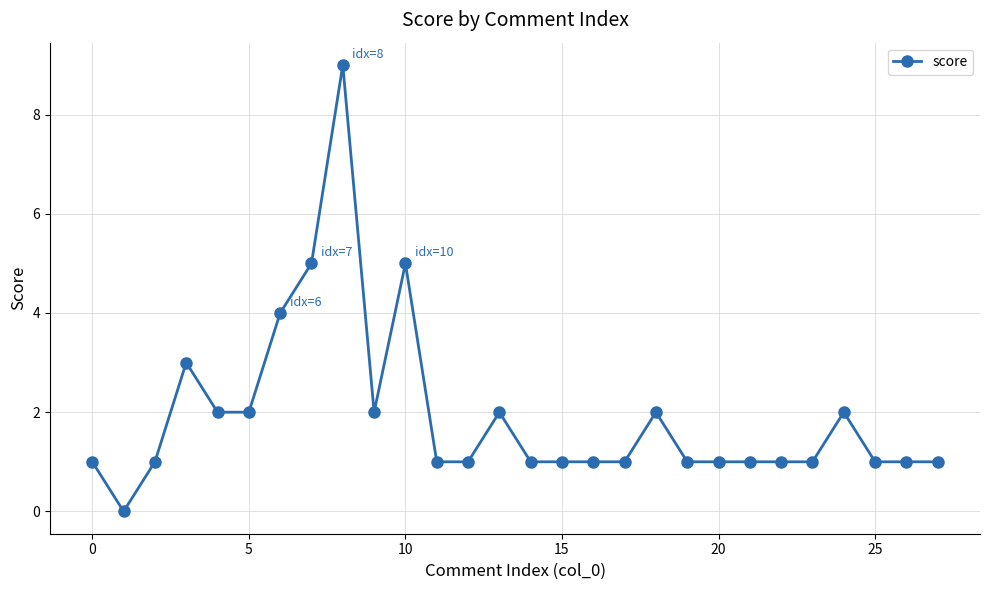

Reading left to right, extract all data points from this chart.

1	0	1	3	2	2	4	5	9	2	5	1	1	2	1	1	1	1	2	1	1	1	1	1	2	1	1	1